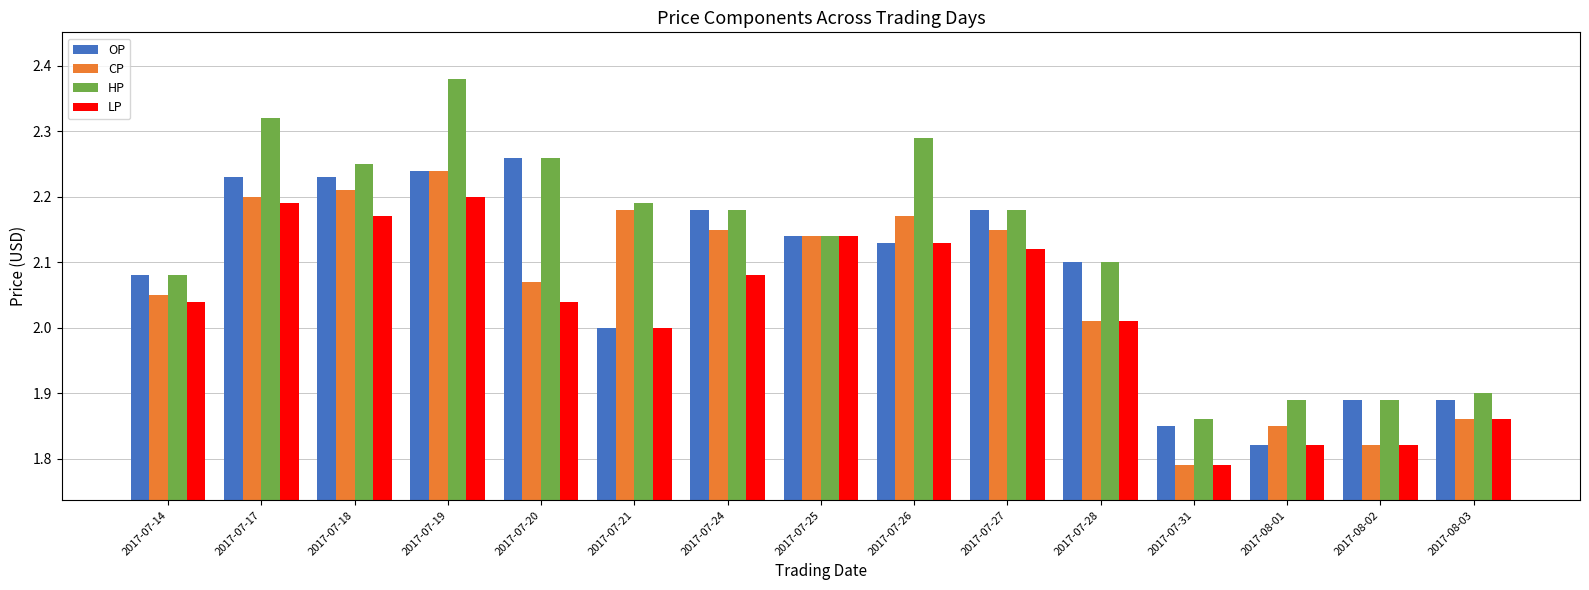

Rank the series by their maximum value, from lowest to highest.

LP, CP, OP, HP